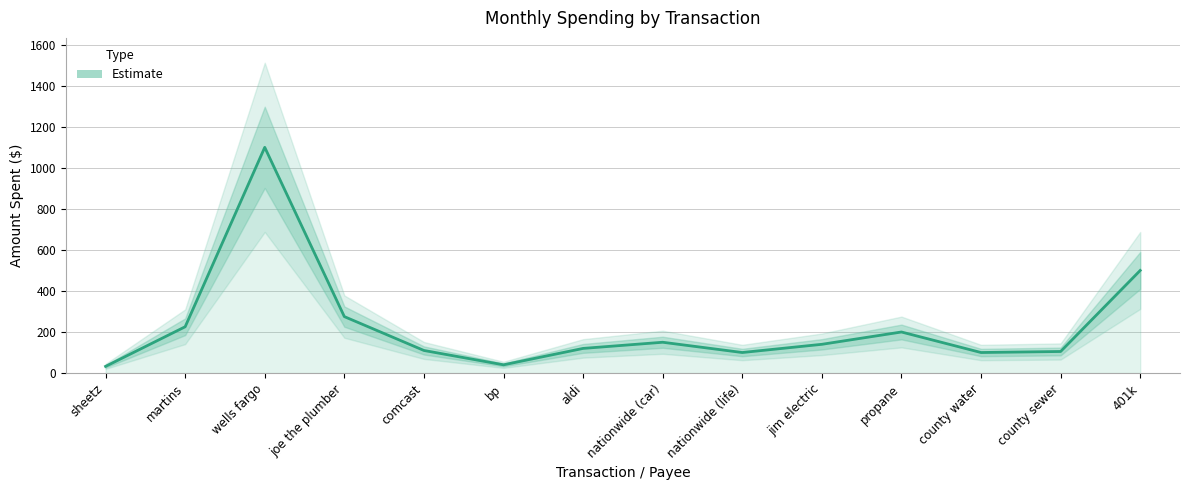

Rank the categories by value from lowest to highest.

sheetz, bp, nationwide (life), county water, county sewer, comcast, aldi, jim electric, nationwide (car), propane, martins, joe the plumber, 401k, wells fargo